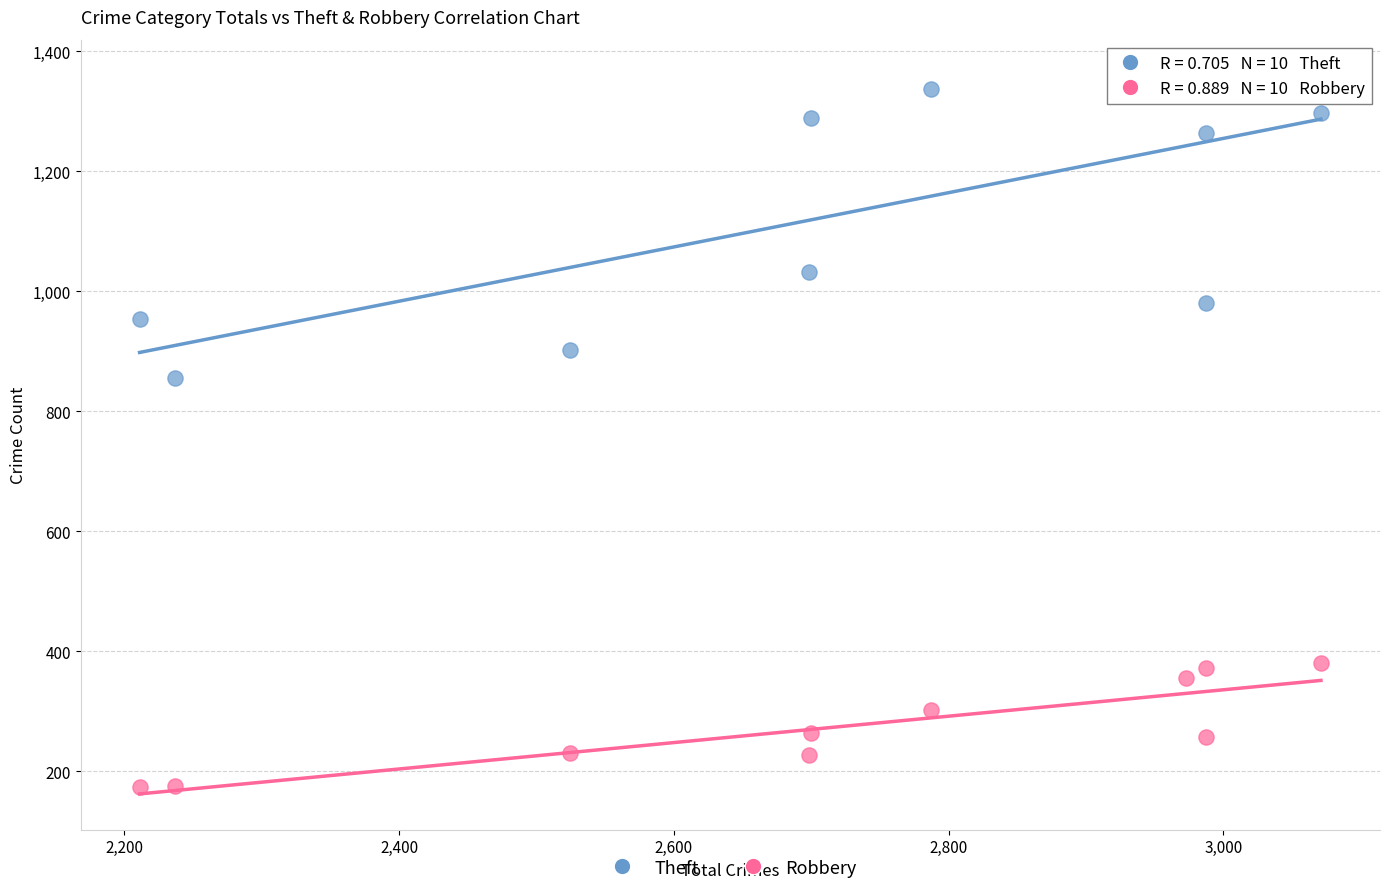

Which series has the largest Y range (max minus min)?

Theft